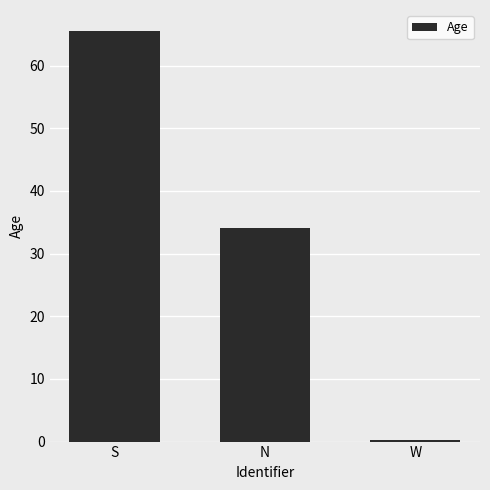

Count the number of categories in the chart.

3